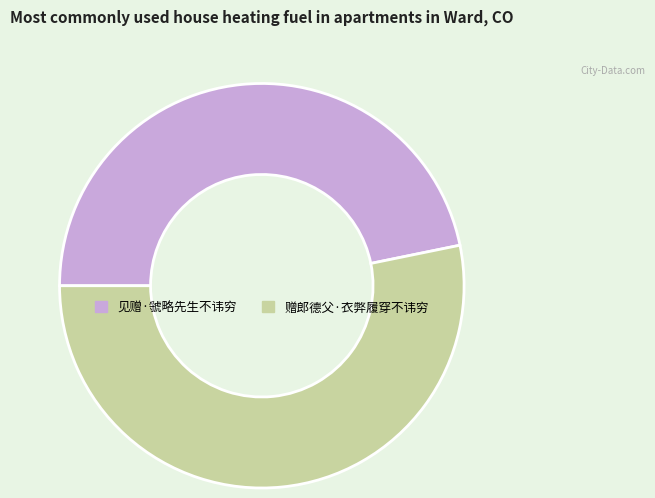

What is the ratio of the value at 赠郎德父·衣弊履穿不讳穷 to the value at 见赠·虢略先生不讳穷?

1.1